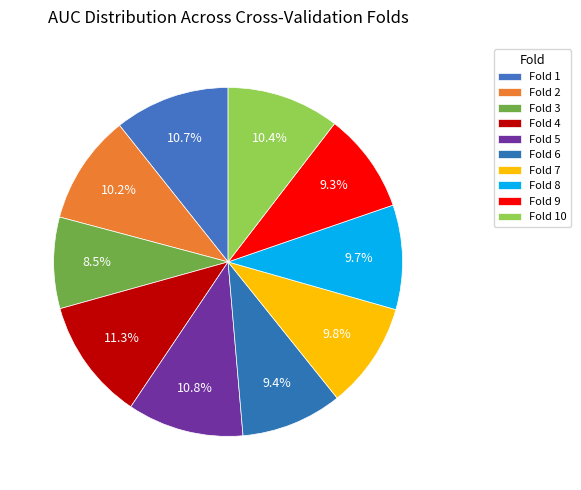

How many segments does this pie chart have?

10